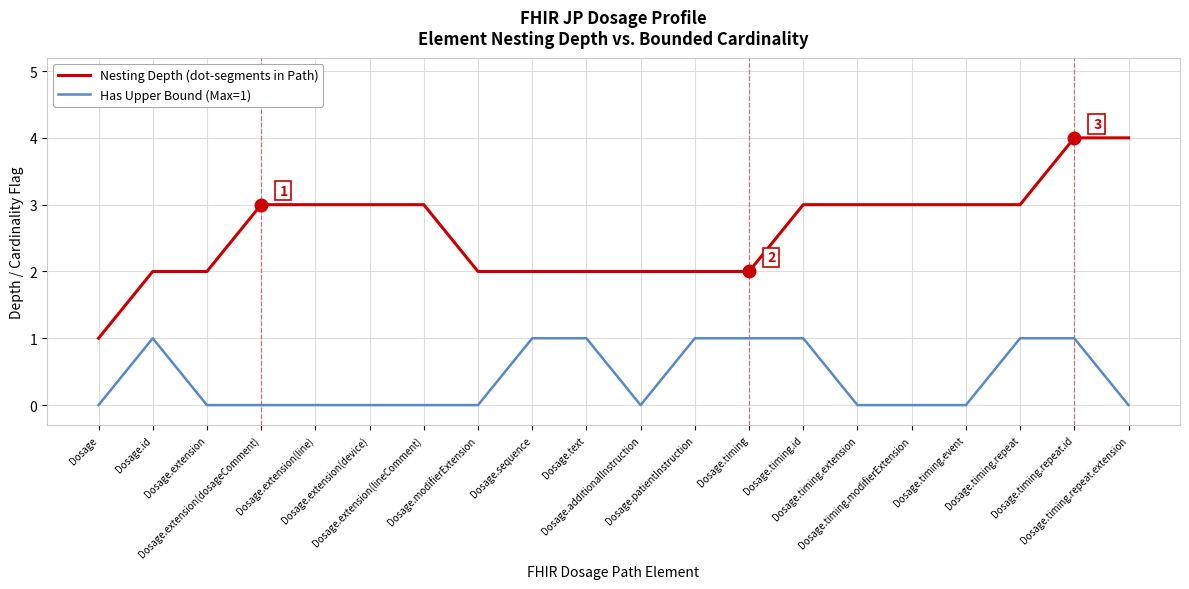

List the series in order of their overall mean, lowest first.

Has Upper Bound (Max=1), Nesting Depth (dot-segments in Path)